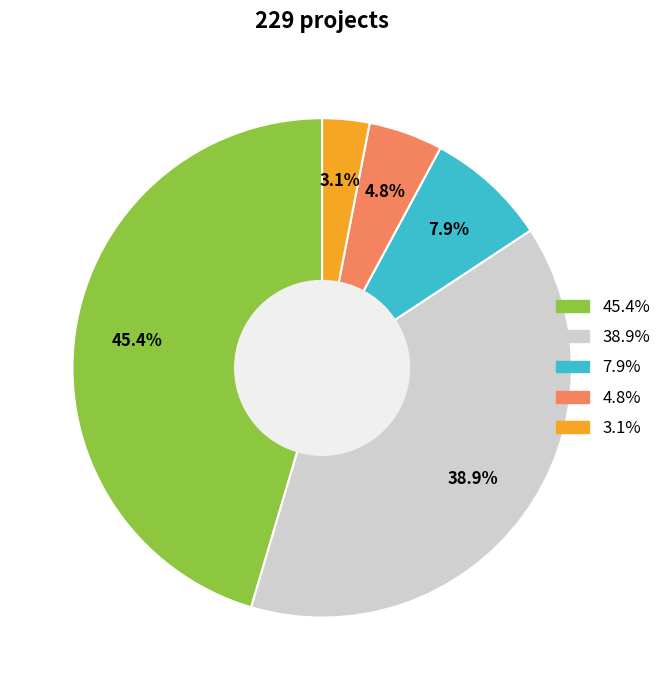

Is there any slice that represents more than half of the pie?

No